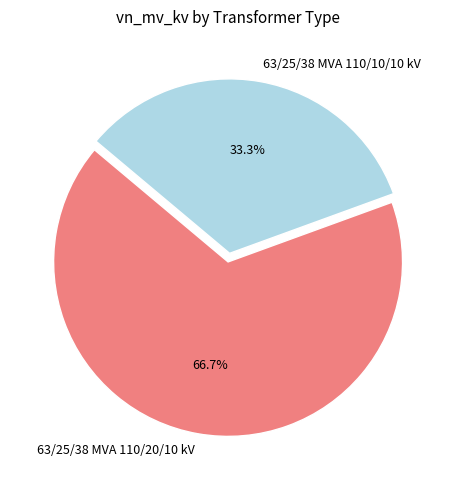

Which category has the biggest portion of the pie?

63/25/38 MVA 110/20/10 kV